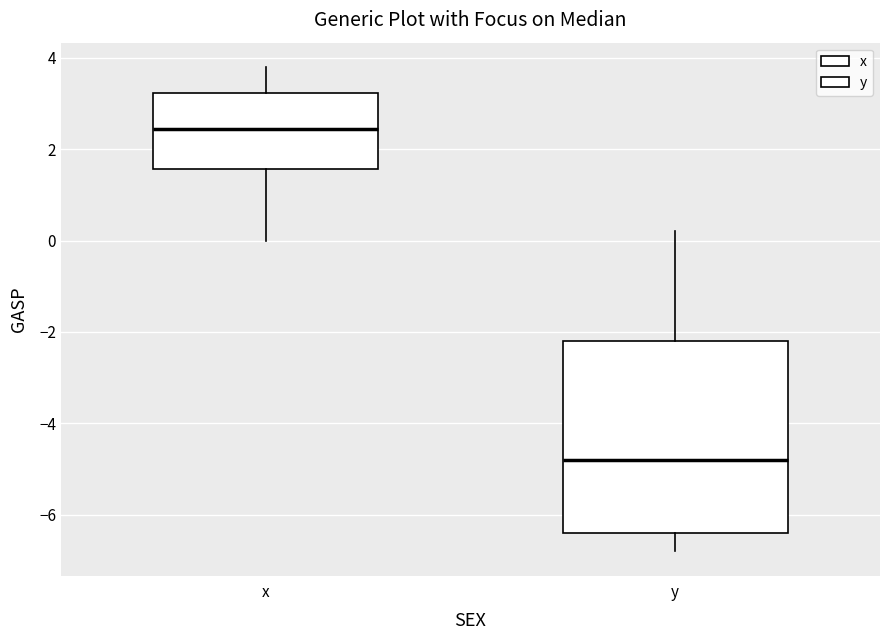

Reading left to right, read every box against the y-axis: the position of its median line, the range the box covers, and the ends of its whiskers. The values are not printed on the chart, so give them approximately, as read against the axis.

x: median 2.4, box 1.6 to 3.2, whiskers 0.0 to 3.8
y: median -4.8, box -6.4 to -2.2, whiskers -6.8 to 0.2